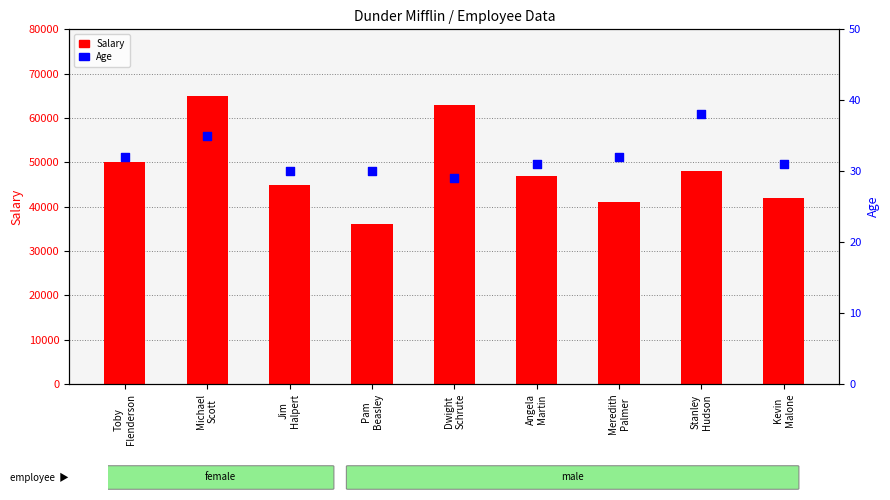

Is the value of Salary at Kevin
Malone greater than the value of Age at Toby
Flenderson?

Yes